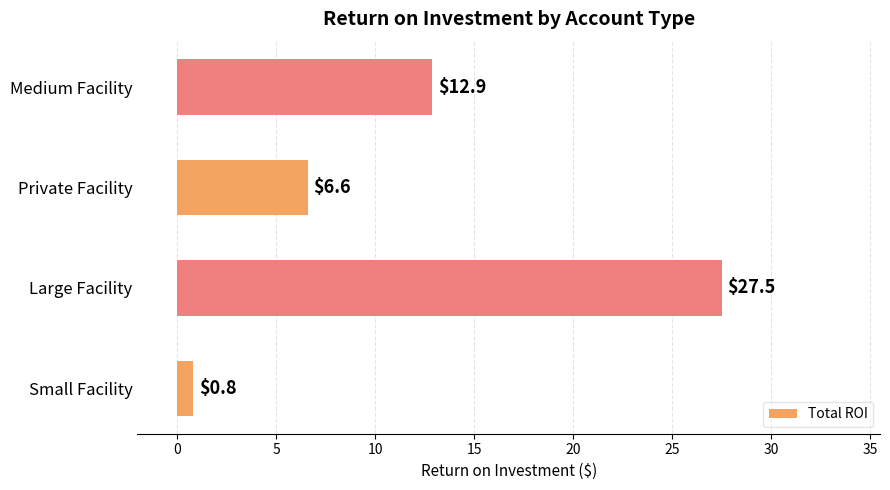

What is the difference between the values at Large Facility and Medium Facility?

14.6